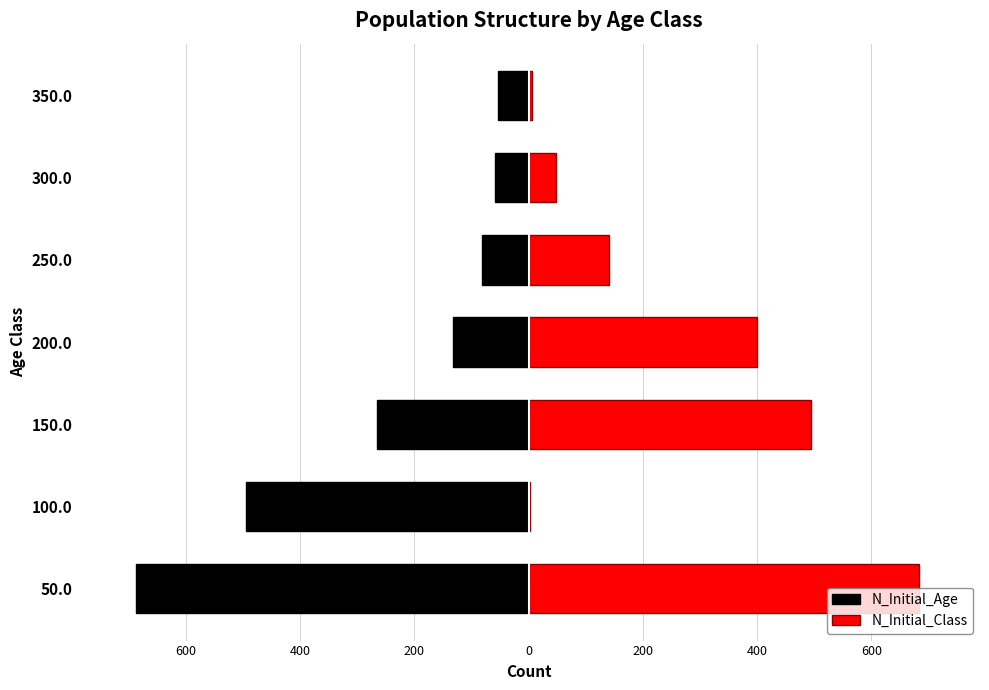

Count the number of categories in the chart.

7